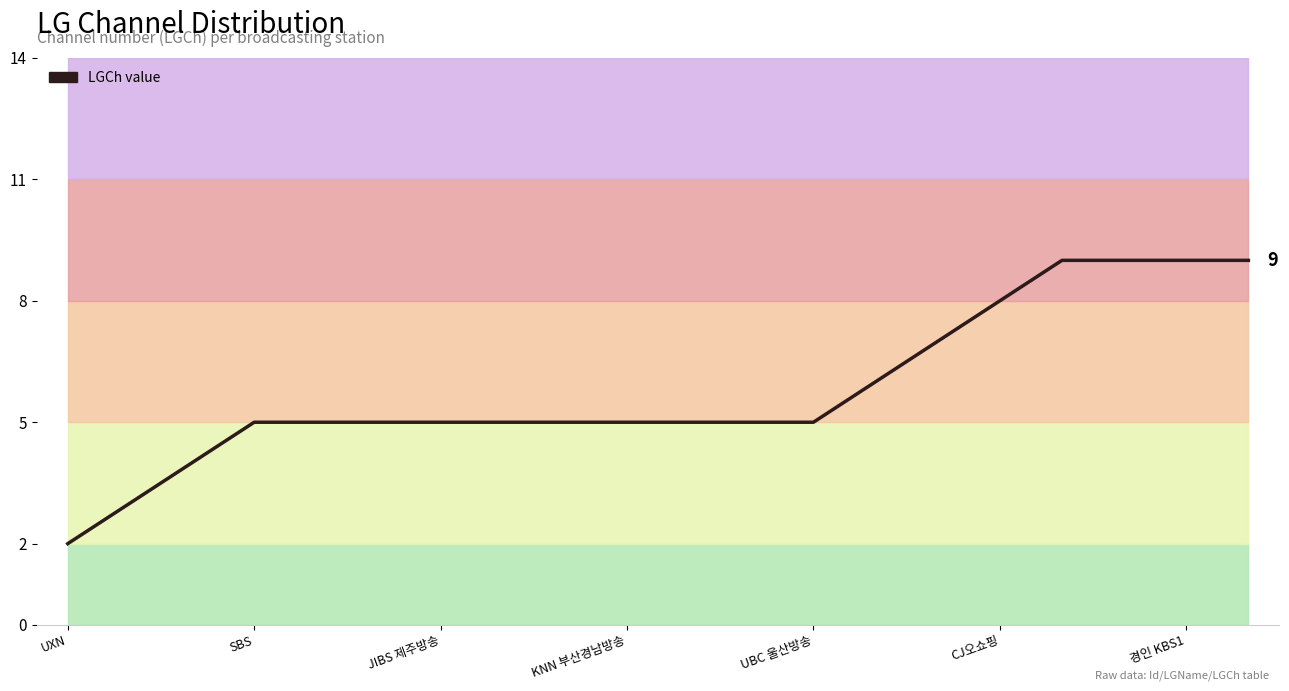

True or false: the data shows 8 at UBC 울산방송.

False